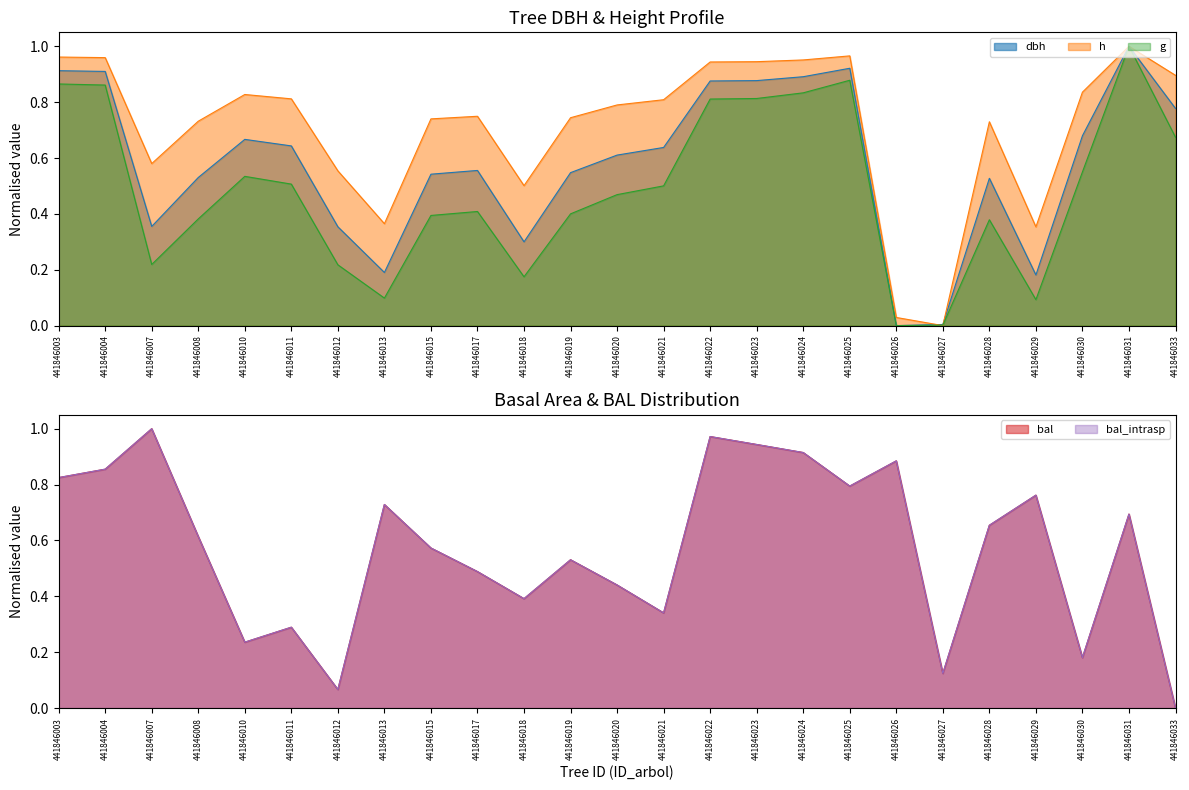

How many intersections are there between bal and dbh?

10